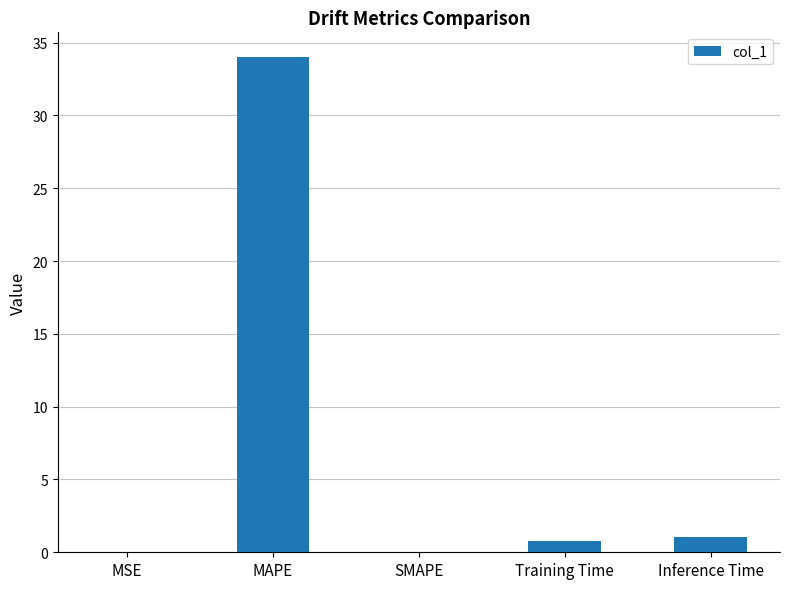

What is the maximum value shown in the chart?

34.0